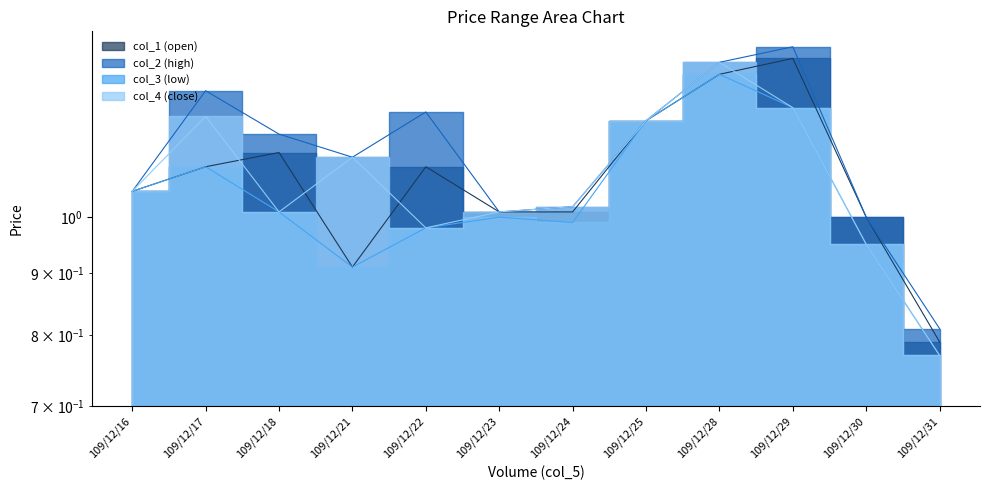

What is the total value across all series at 109/12/22?

4.3